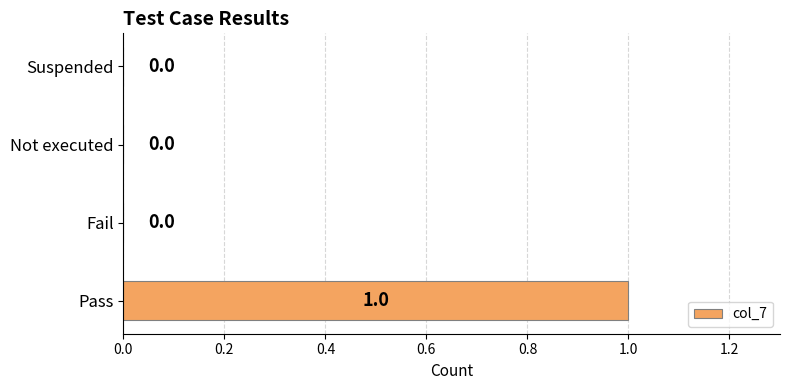

Is it true that the value at Pass is 2?

False